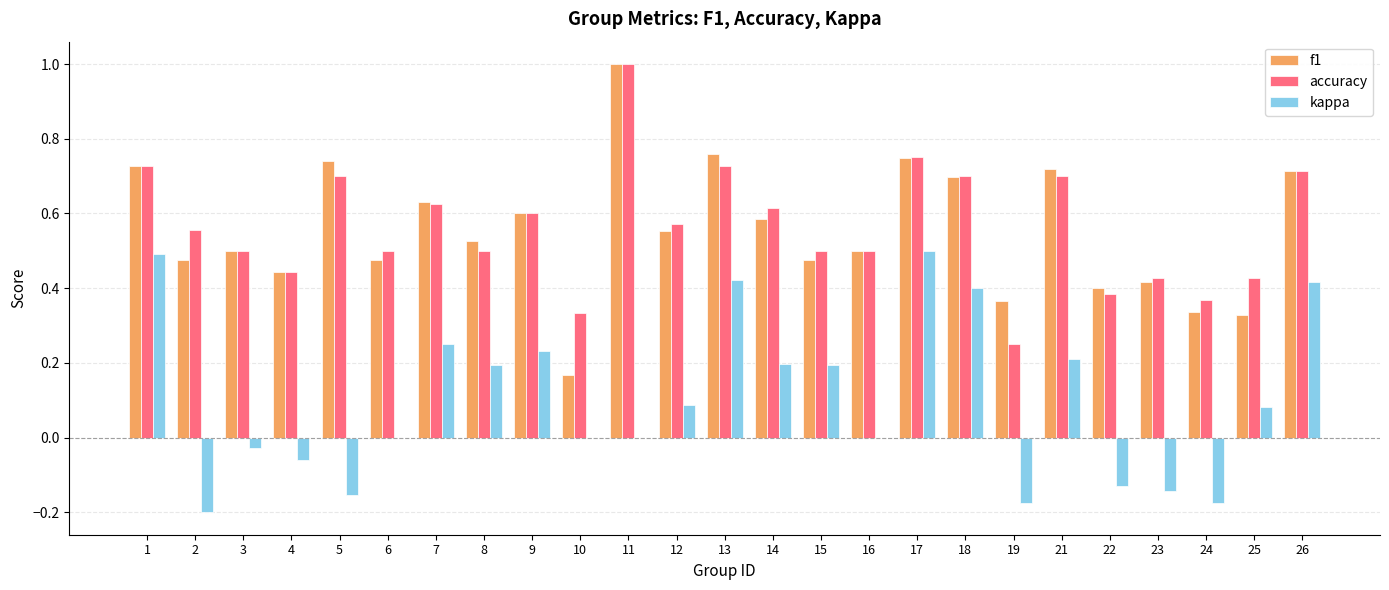

The accuracy series shows 1.1 at 7. True or false?

False